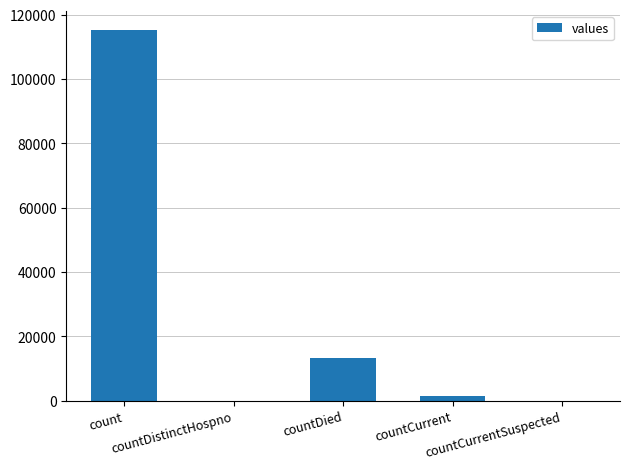

Reading left to right, what are all the values shown in this chart?

115379	0	13343	1383	0